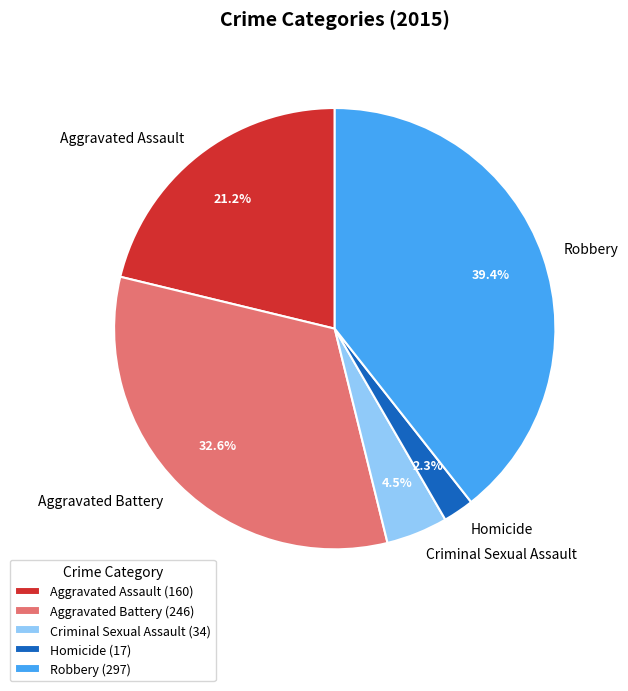

Between Aggravated Battery and Aggravated Assault, which is larger?

Aggravated Battery